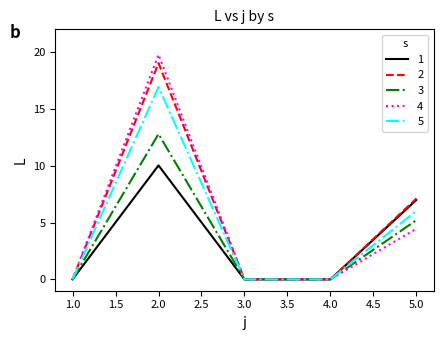

Does the chart display data point markers on the line(s)?

No